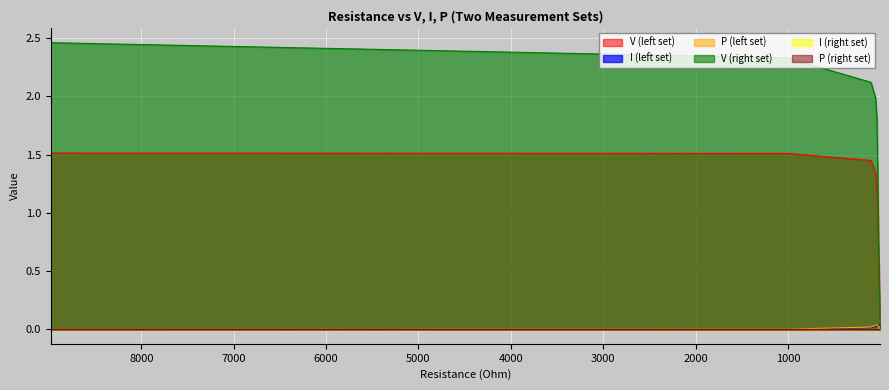

What is the label of the 14th point from the left?

2.6